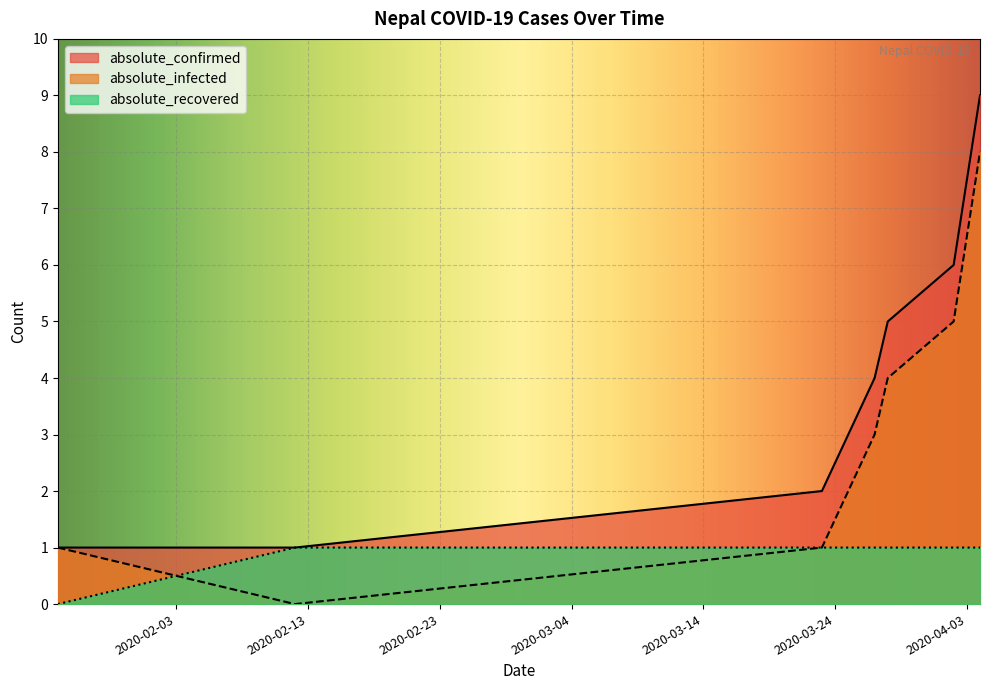

At 2020-01-25, list the series in order from smallest to largest.

absolute_recovered, absolute_confirmed, absolute_infected